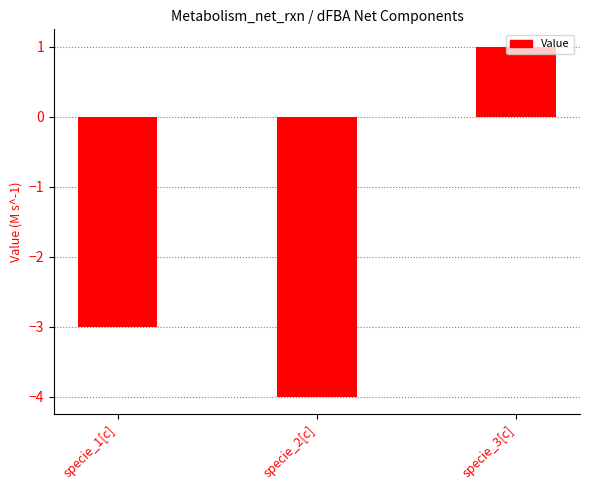

How many data points does each series have?

3